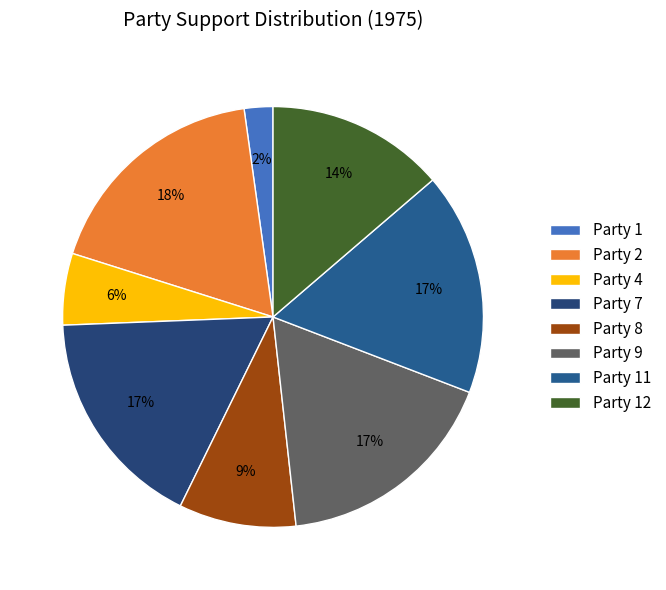

How many slices are in this pie chart?

8